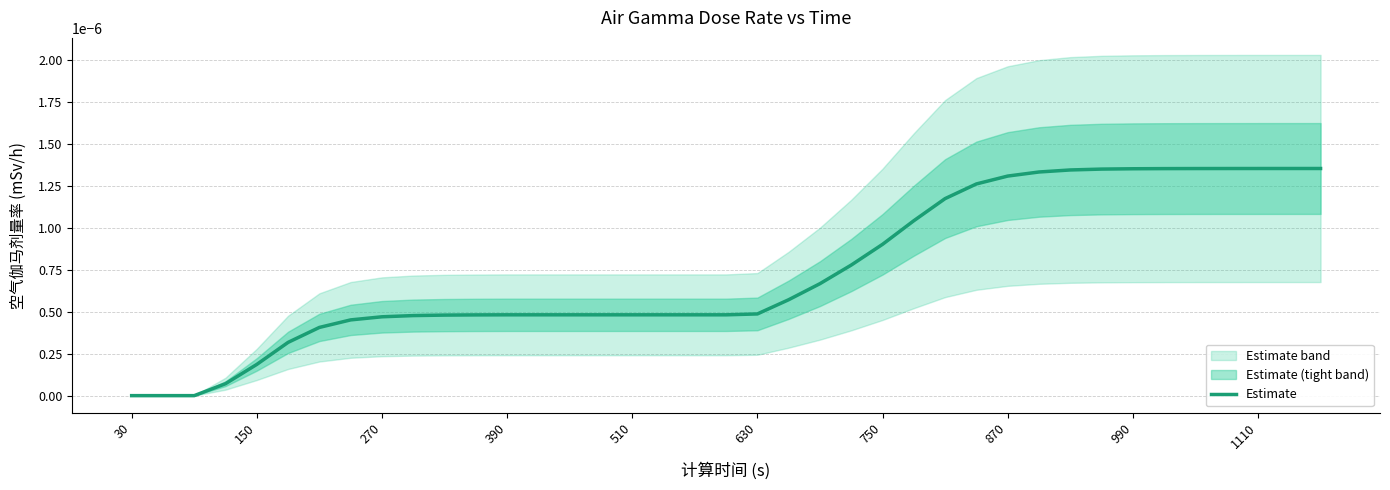

The value at 630 is 0.0. True or false?

True